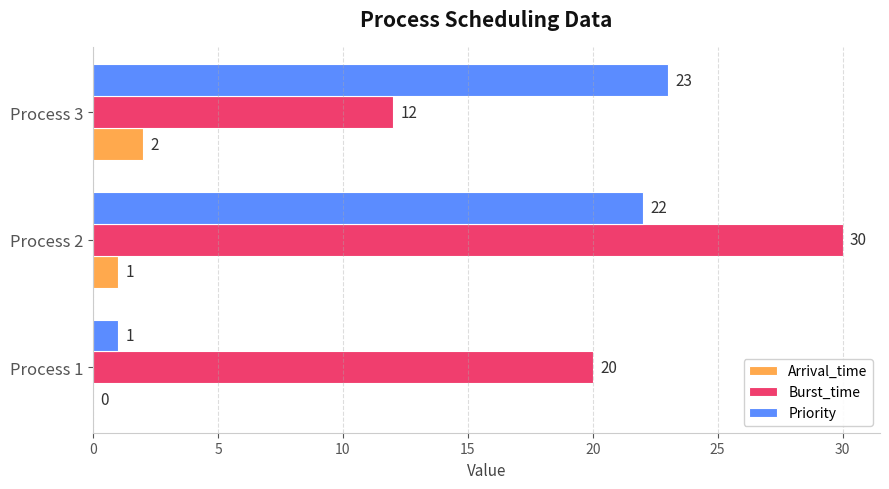

What is the highest value of the Priority series?

23